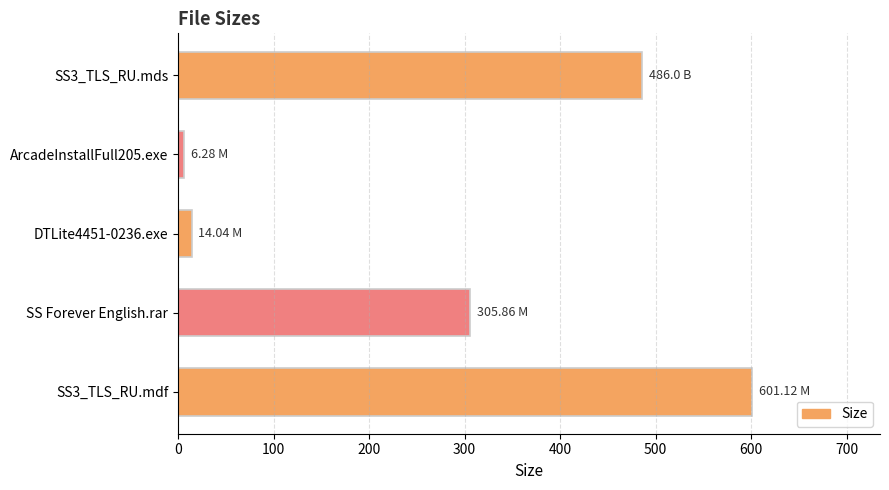

Rank the categories by value from highest to lowest.

SS3_TLS_RU.mdf, SS3_TLS_RU.mds, SS Forever English.rar, DTLite4451-0236.exe, ArcadeInstallFull205.exe